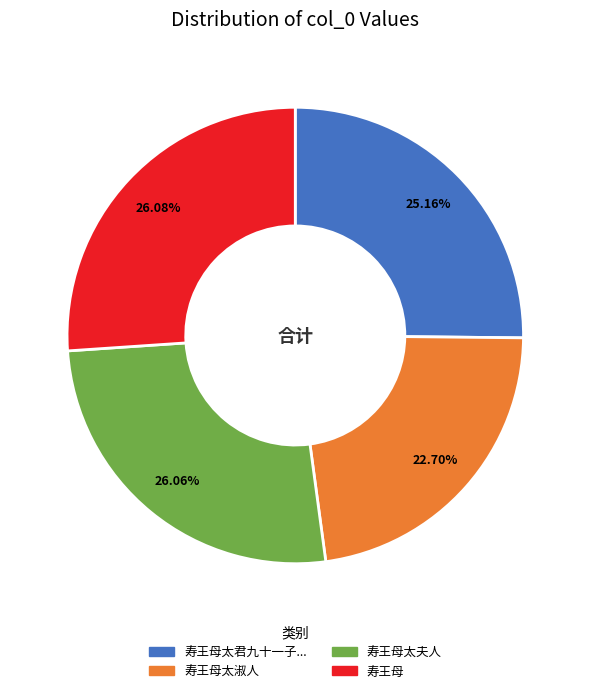

Is there a majority slice in this chart?

No